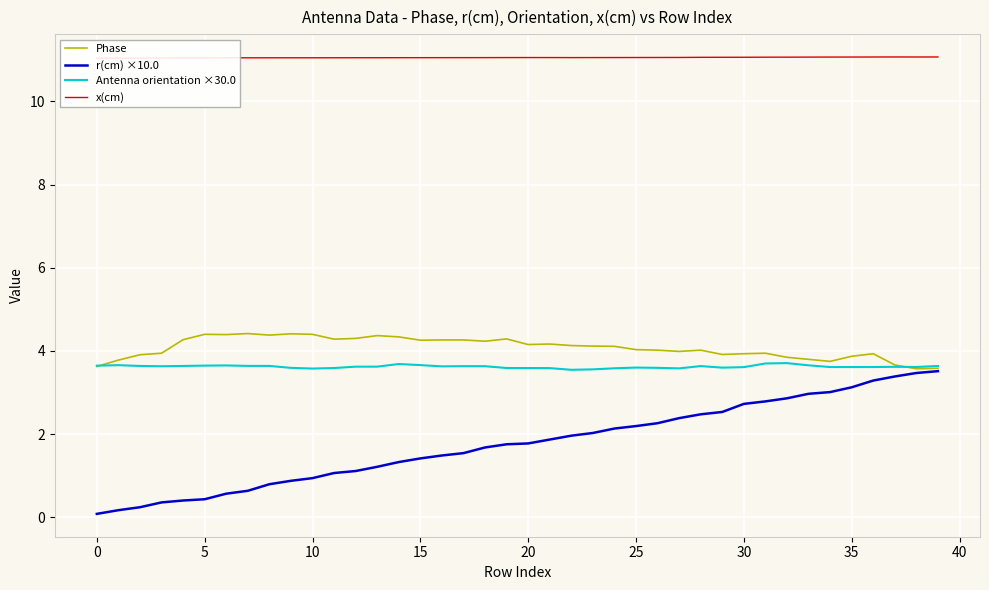

Count the number of categories in the chart.

40